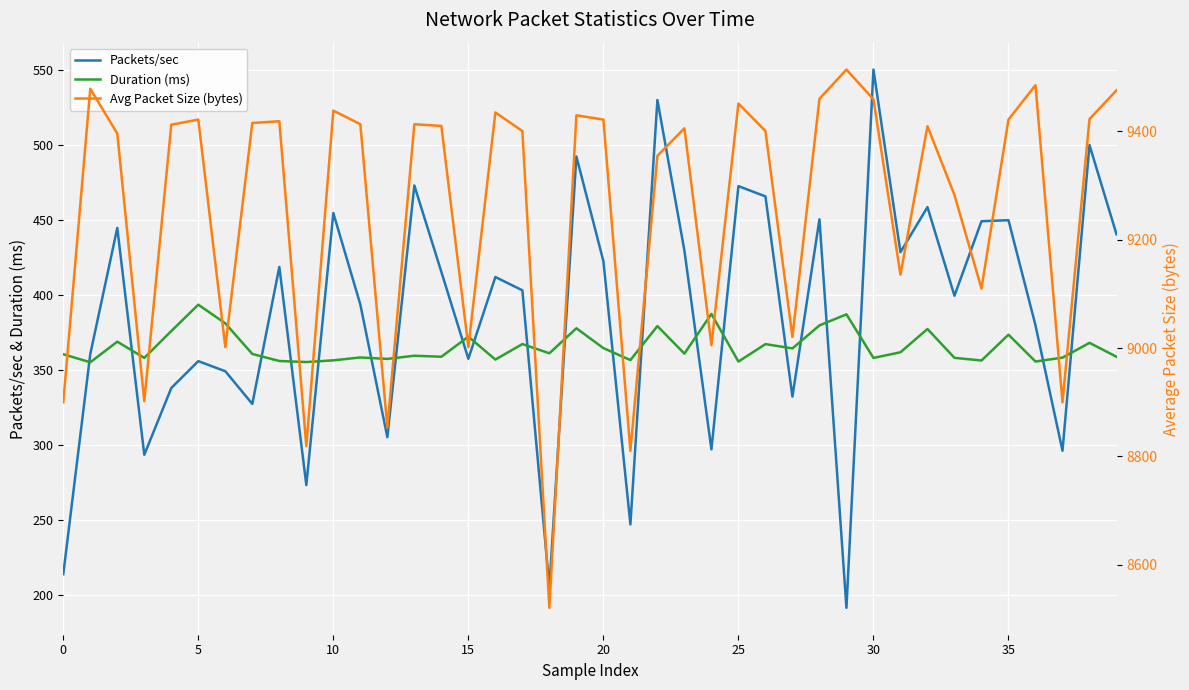

True or false: Packets/sec and Duration (ms) cross at least once.

True